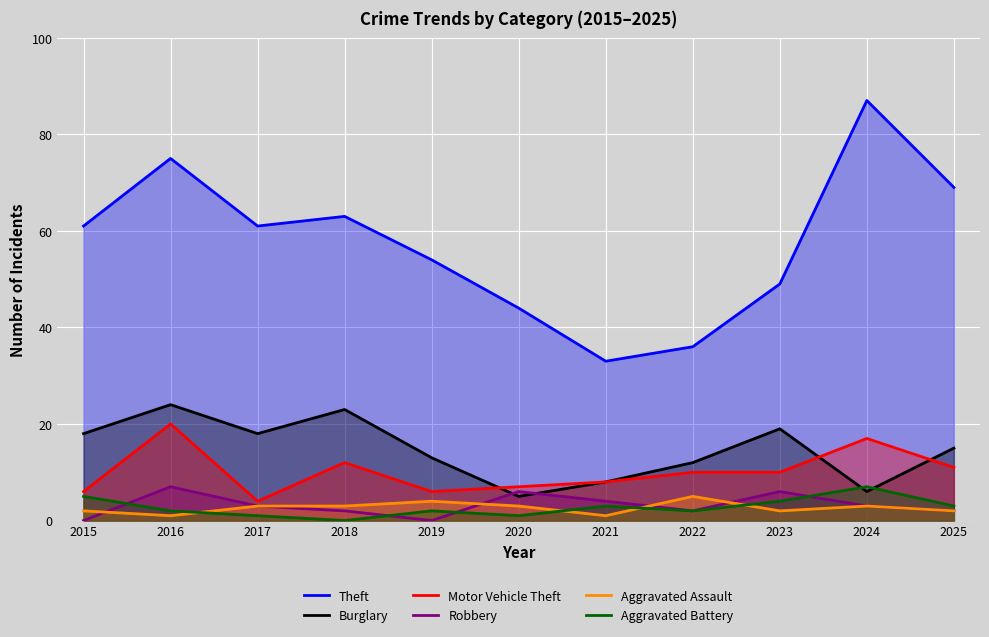

What is the approximate value of Robbery at 2025?

2